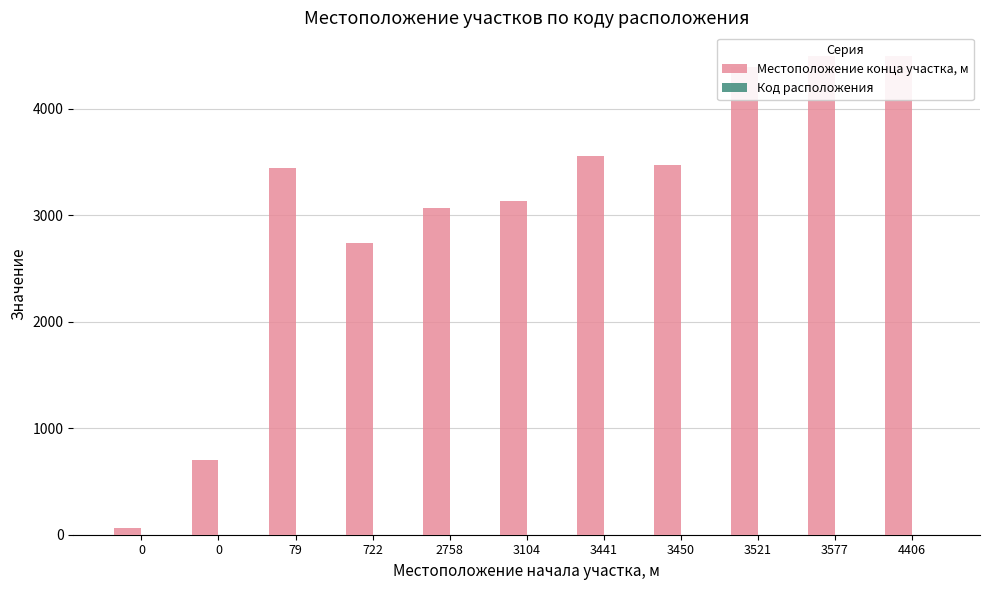

At which label does Местоположение конца участка, м first exceed 3440?

3441